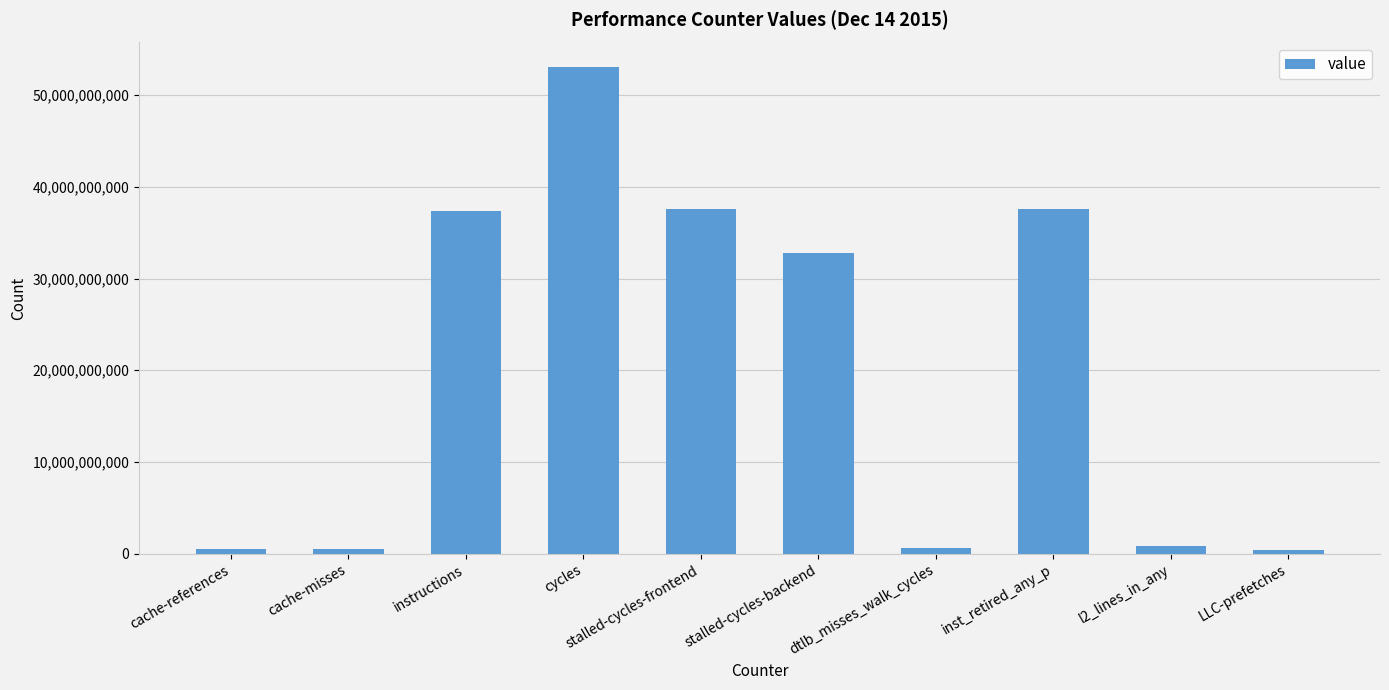

What is the difference between the second highest and second lowest values?

37105497358